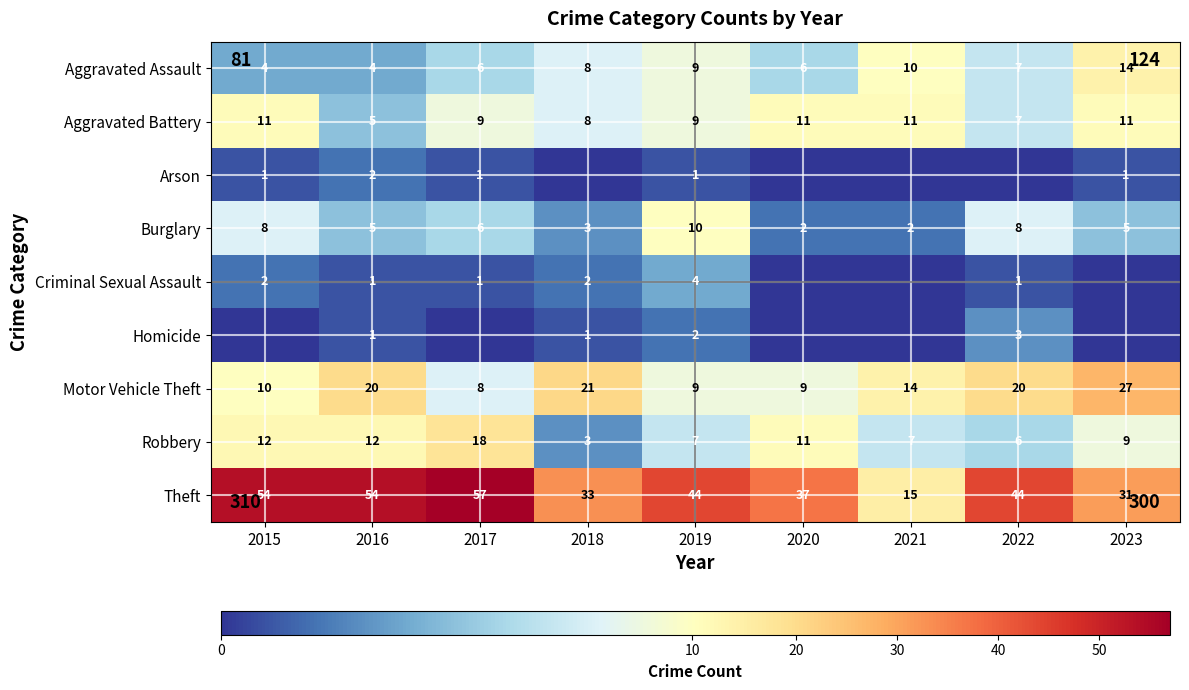

List the series in order of their peak value, lowest first.

Arson, Homicide, Criminal Sexual Assault, Burglary, Aggravated Battery, Aggravated Assault, Robbery, Motor Vehicle Theft, Theft